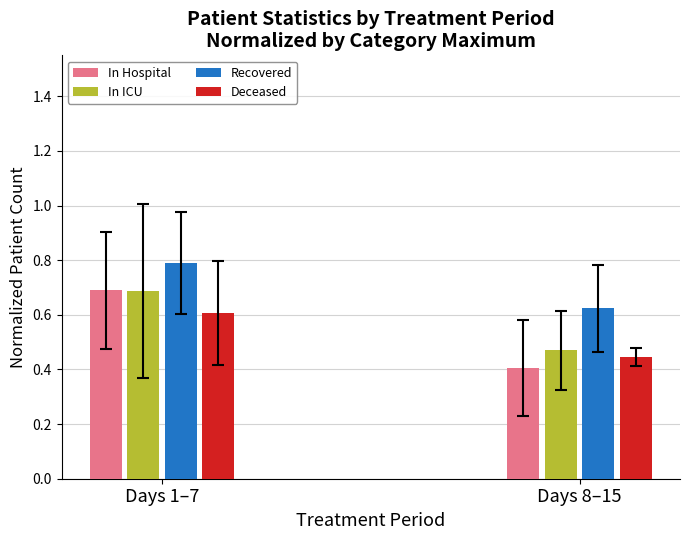

At which label does In Hospital reach its peak?

Days 1–7